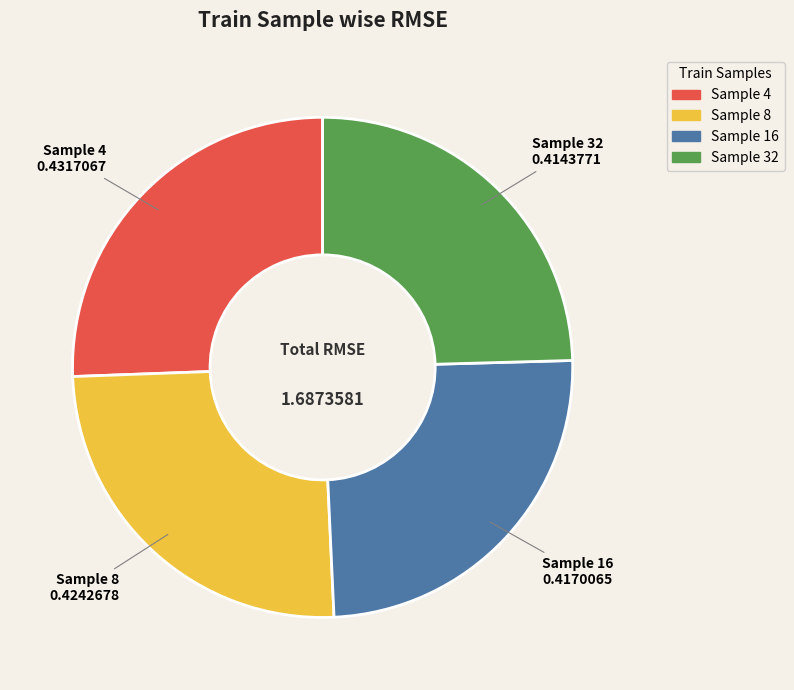

Is there a majority slice in this chart?

No